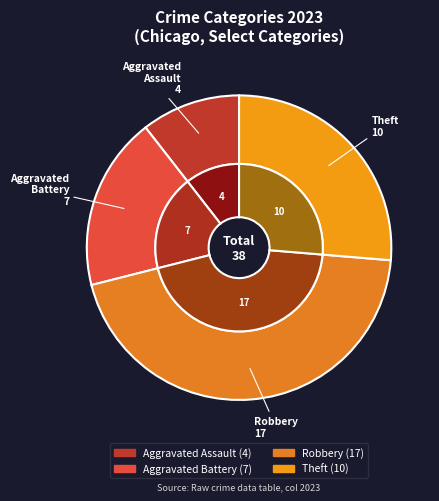

To the nearest percent, what percentage of the pie is Theft?

26%